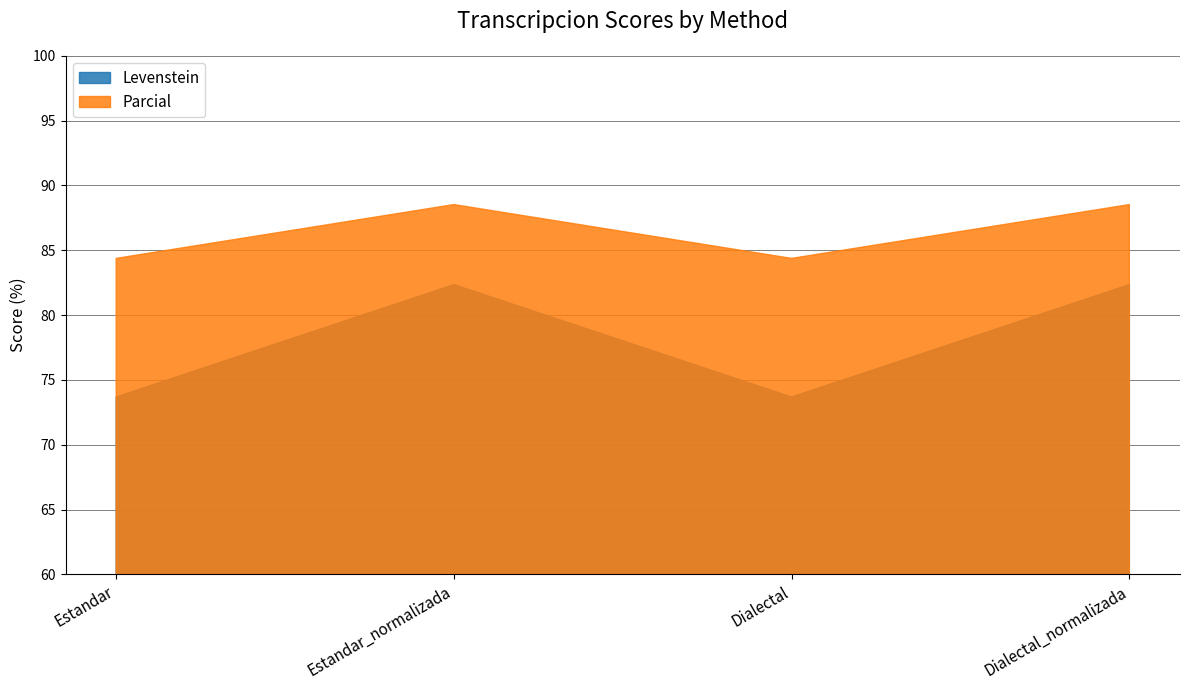

Is it true that Parcial equals 142.1 at Estandar_normalizada?

False